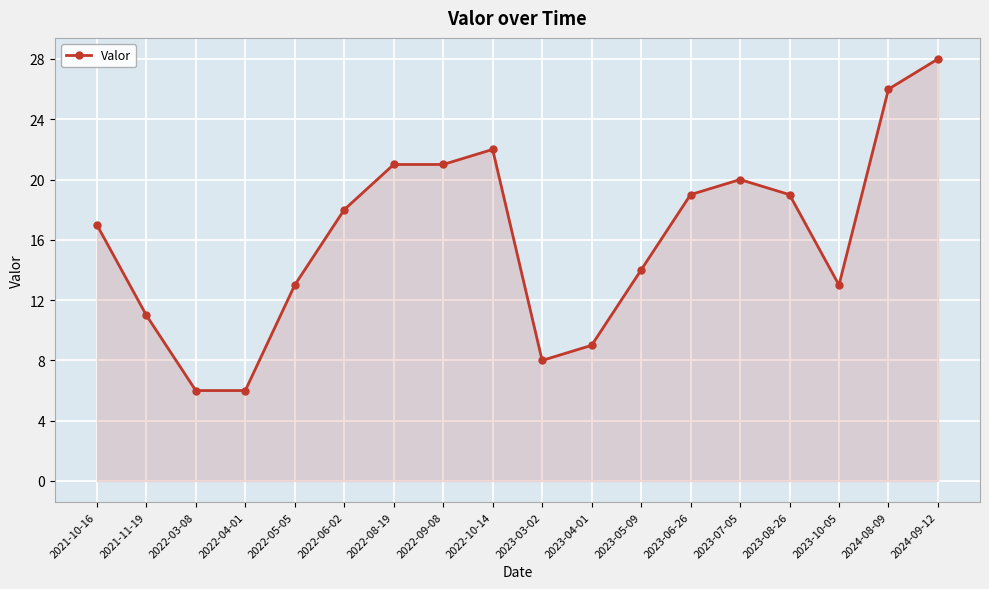

Between 2023-07-05 and 2022-06-02, which is larger?

2023-07-05